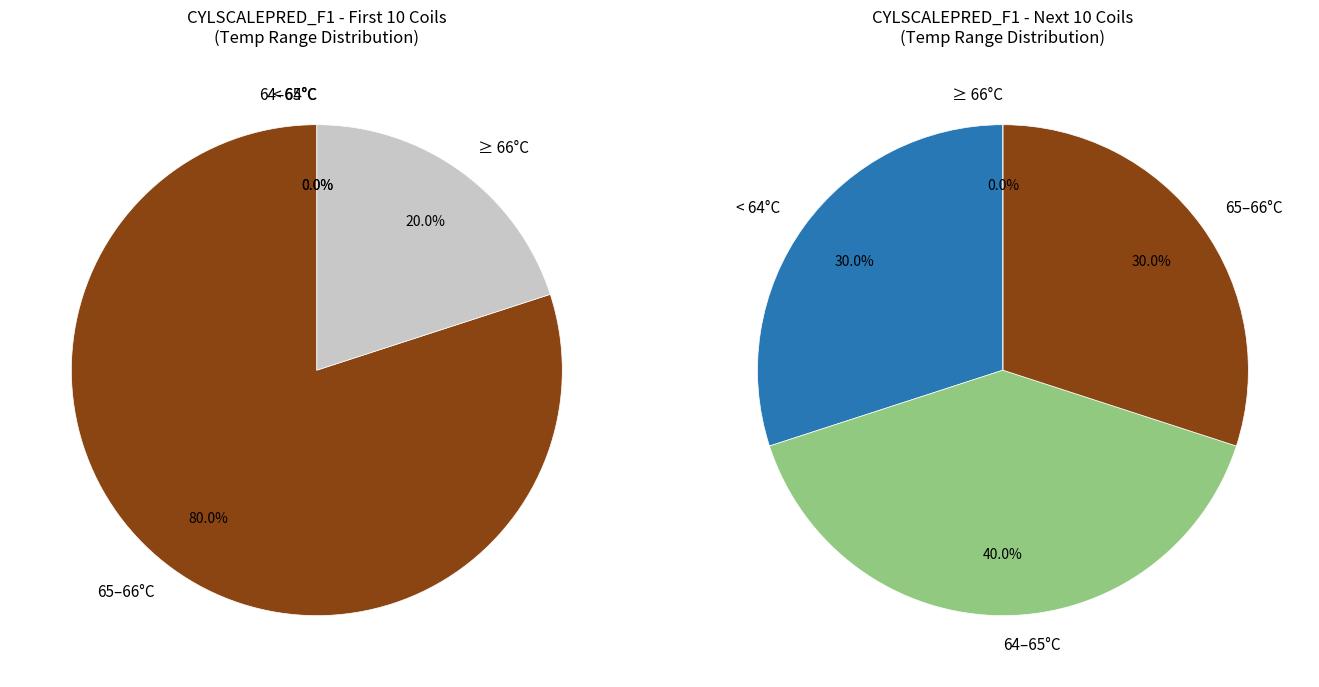

Is it true that E30939 is 14% of the pie?

False